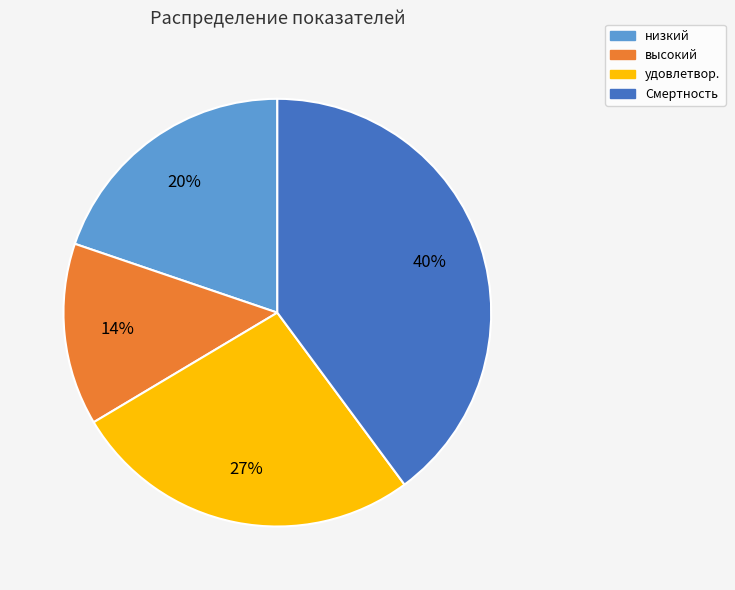

Combined, do высокий and удовлетвор. account for over 50%?

No